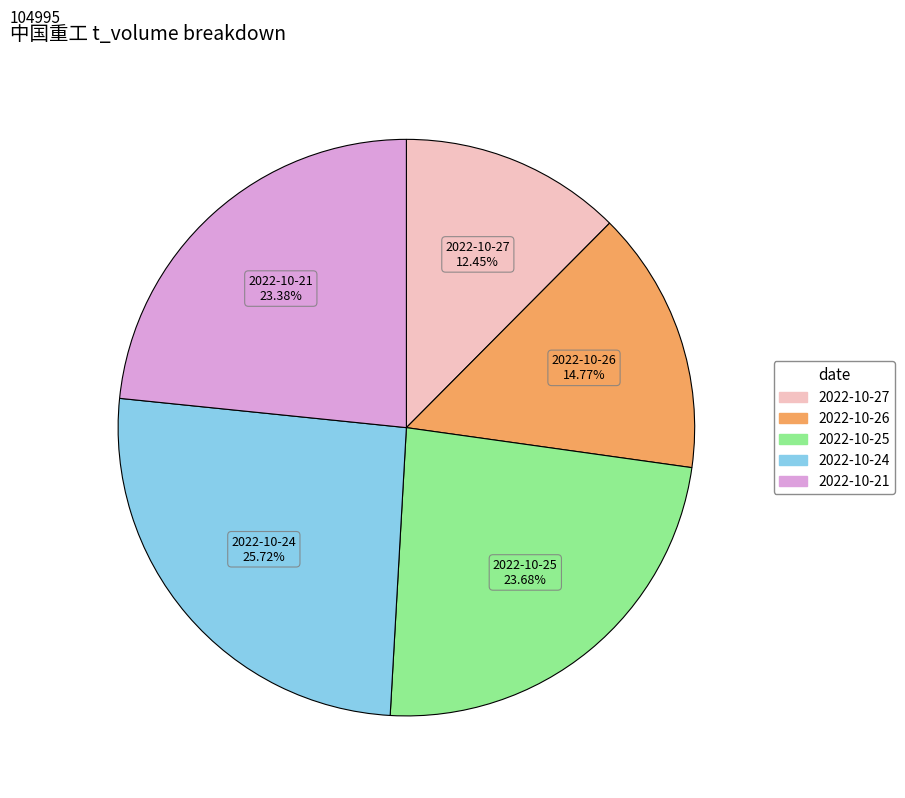

Is 2022-10-21 the majority of the pie?

No